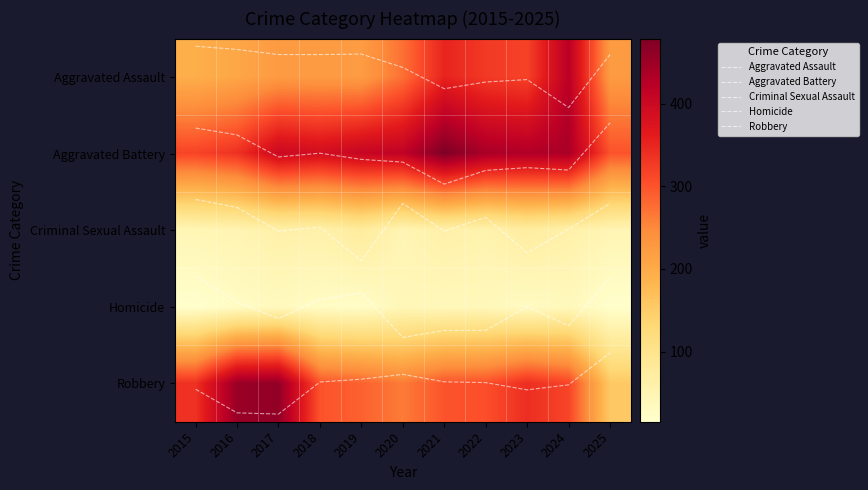

What is the spread (max minus min) of values at 2018?

389.3